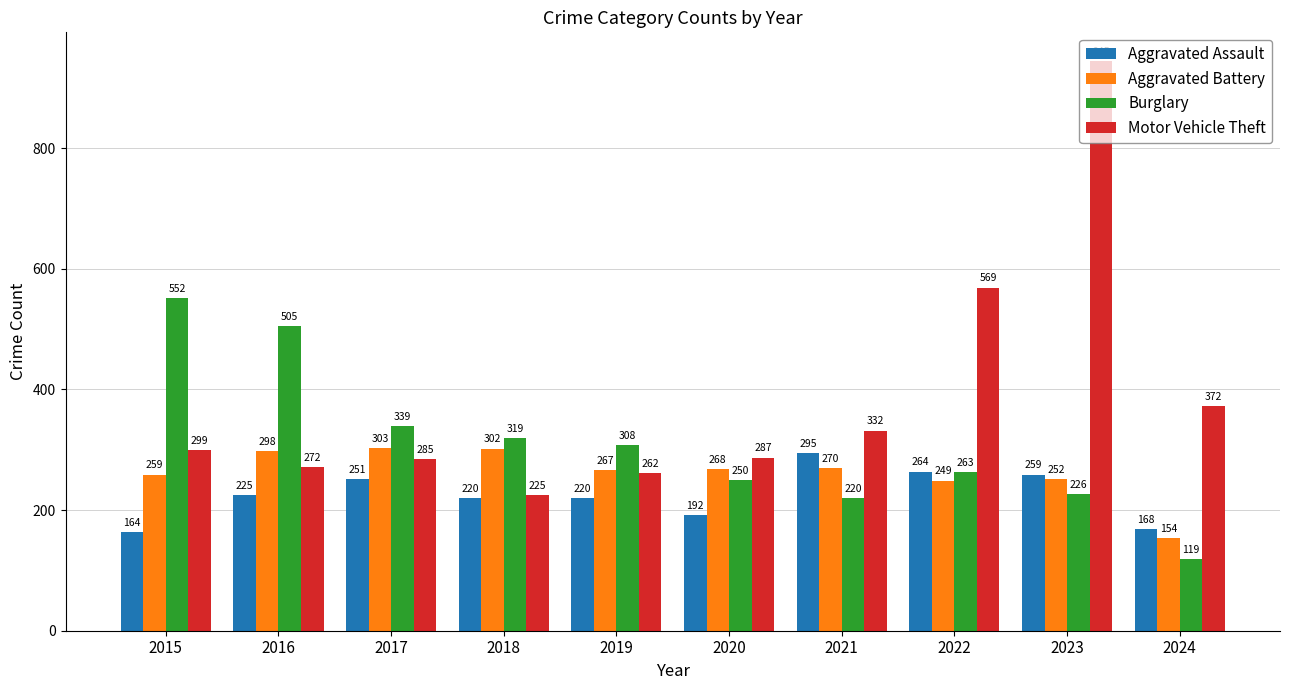

Rank the series at 2024 from lowest to highest value.

Burglary, Aggravated Battery, Aggravated Assault, Motor Vehicle Theft